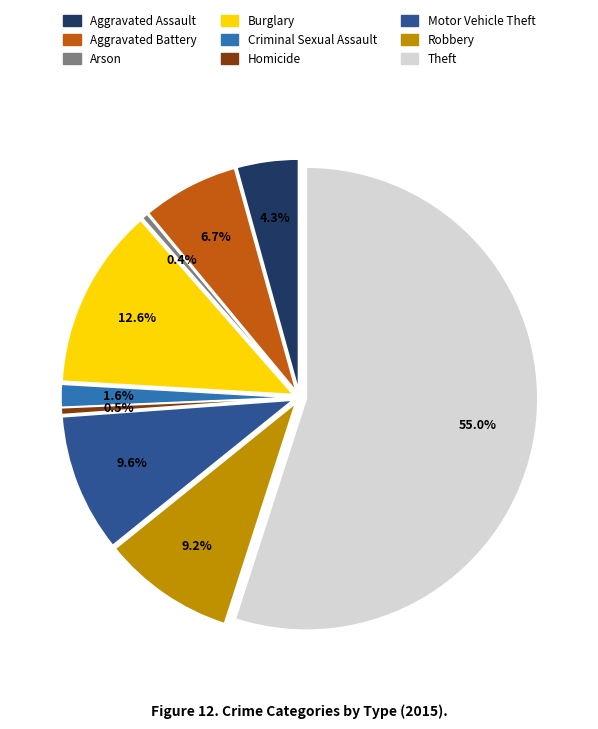

Which category has the biggest portion of the pie?

Theft